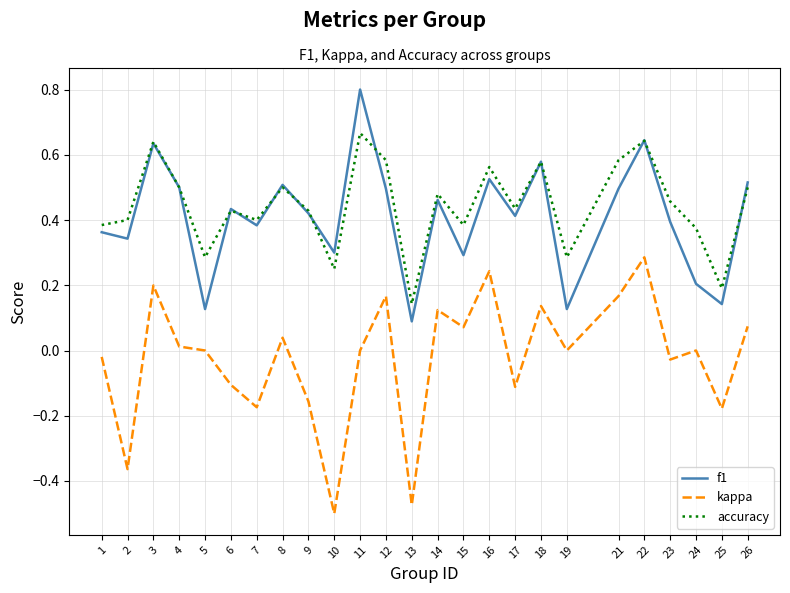

True or false: accuracy and kappa intersect in this chart.

False